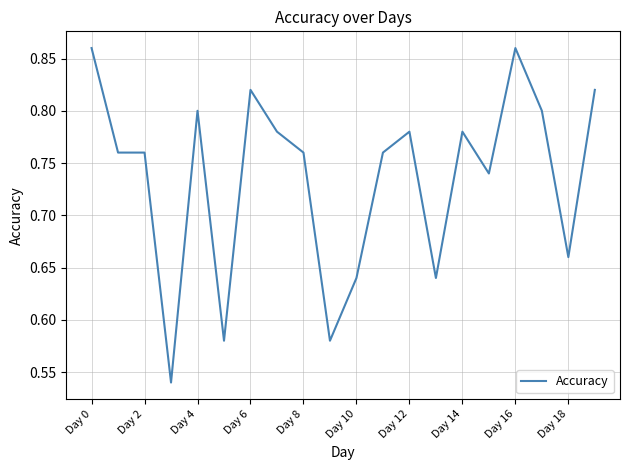

What is the difference between the maximum and minimum values?

0.3